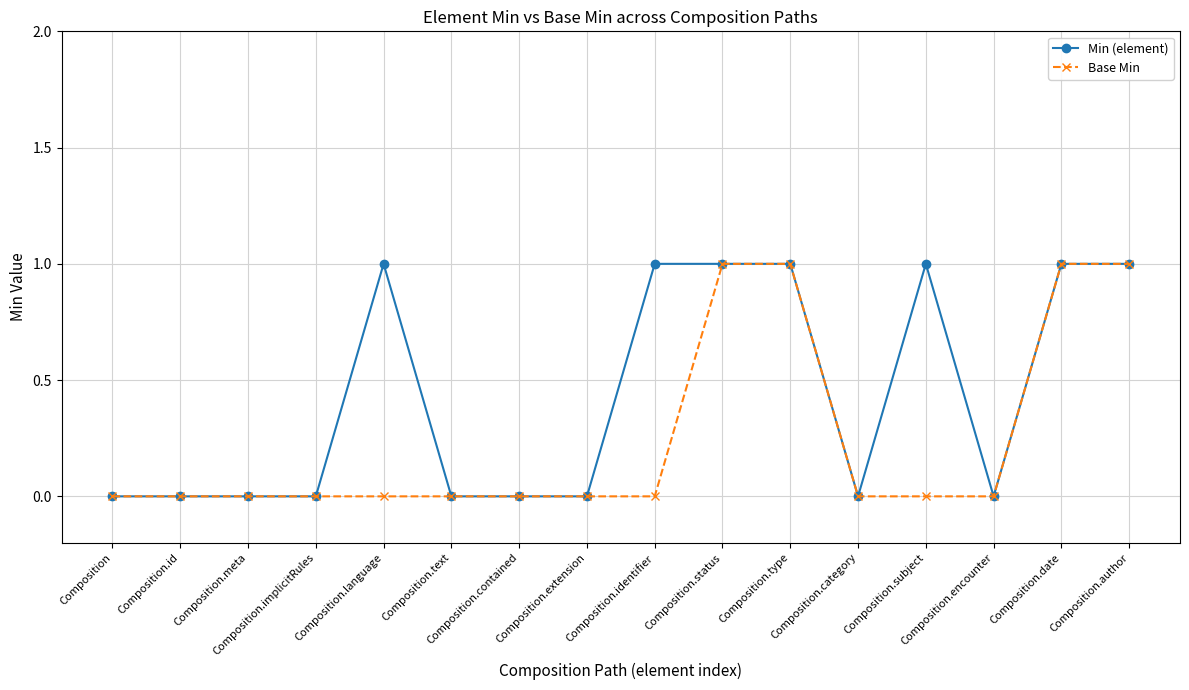

List the series in order of their overall mean, lowest first.

Base Min, Min (element)